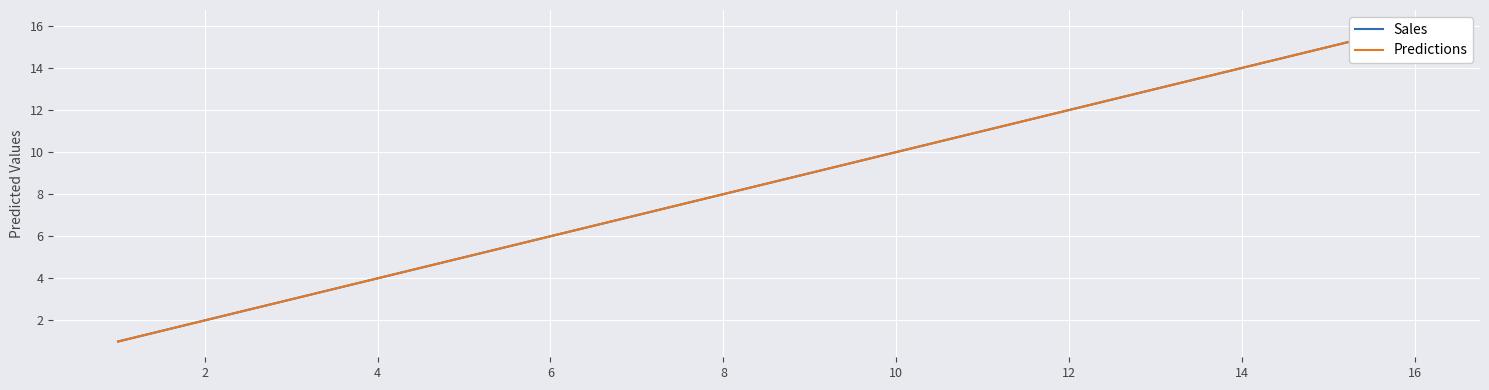

The value of Predictions at 16 is 5. True or false?

False